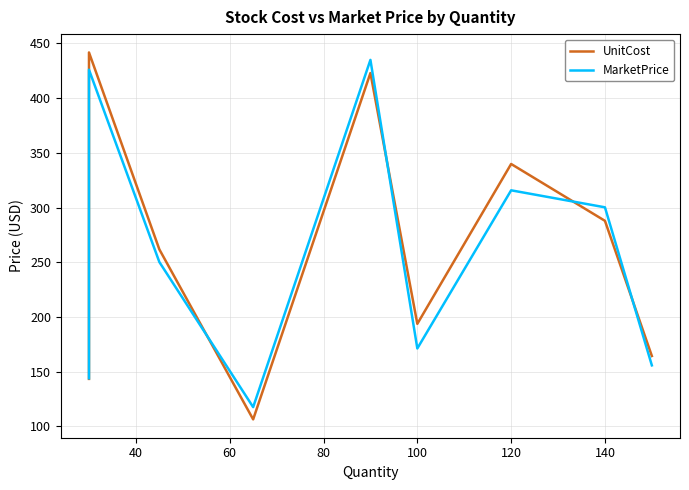

True or false: MarketPrice has more than 1 interior local peaks.

True